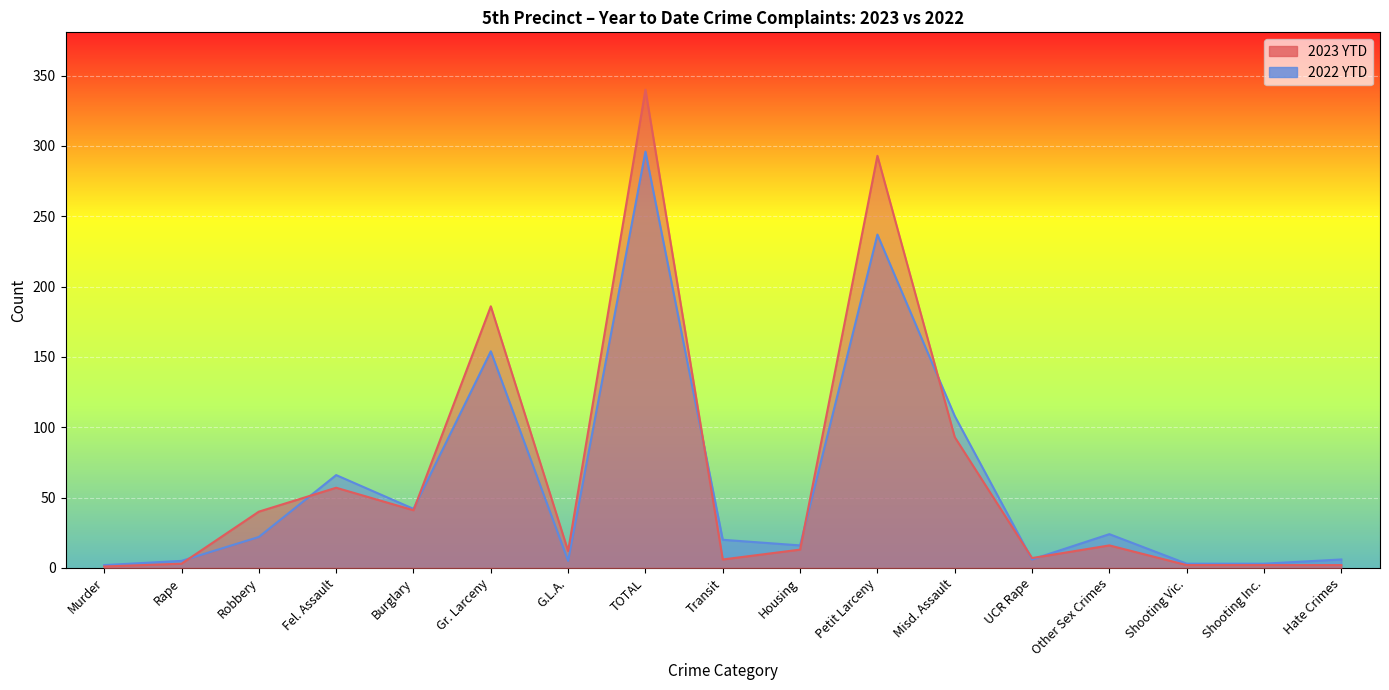

Reading left to right, list all the values displayed in this chart.

2023 YTD: 1	3	40	57	41	186	12	340	6	13	293	93	7	16	2	2	2
2022 YTD: 2	5	22	66	42	154	5	296	20	16	237	108	6	24	3	3	6